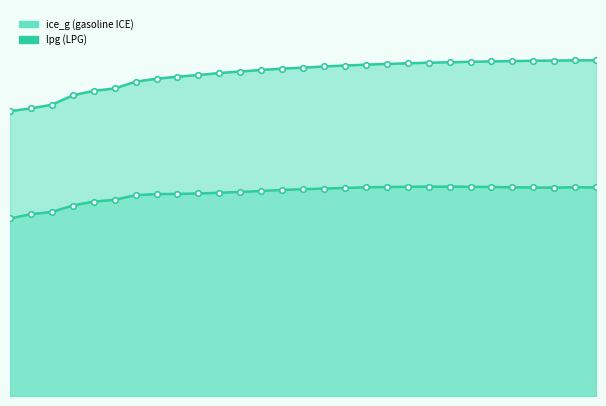

Which category has the lowest value across all series?

2022